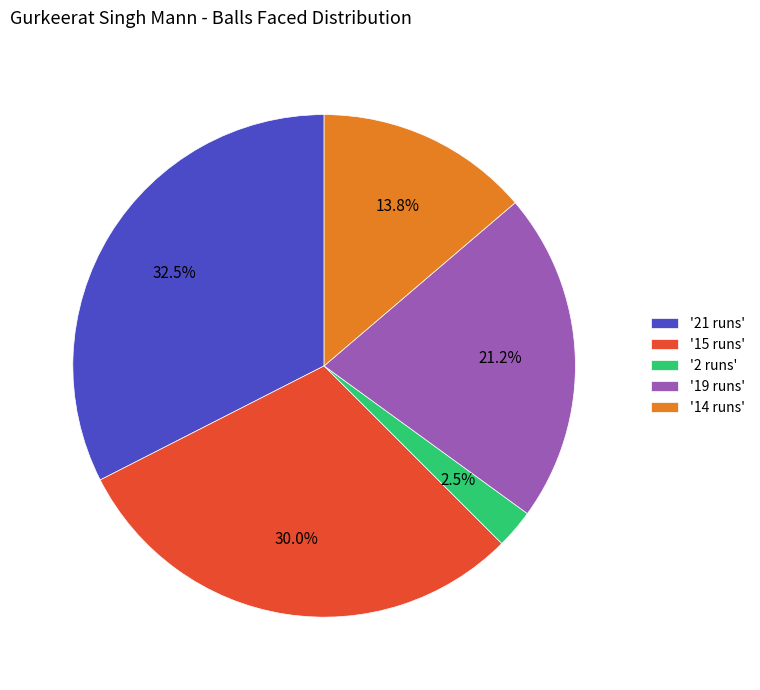

Rank the categories by value from lowest to highest.

'2 runs', '14 runs', '19 runs', '15 runs', '21 runs'